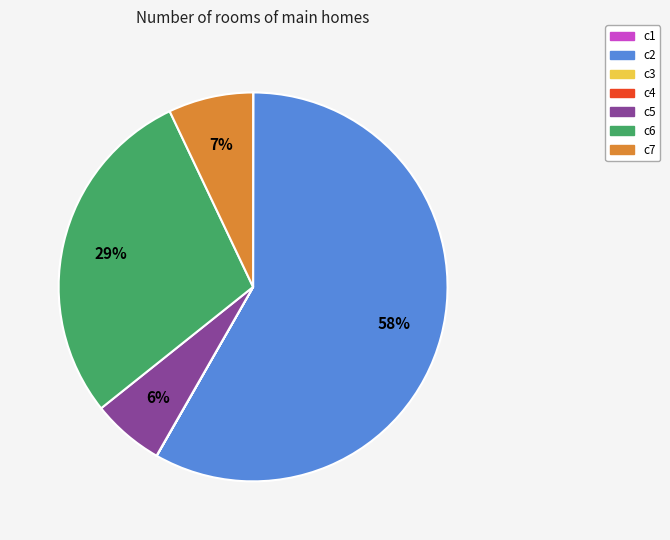

What is the ratio of the value at c5 to the value at c2?

0.1